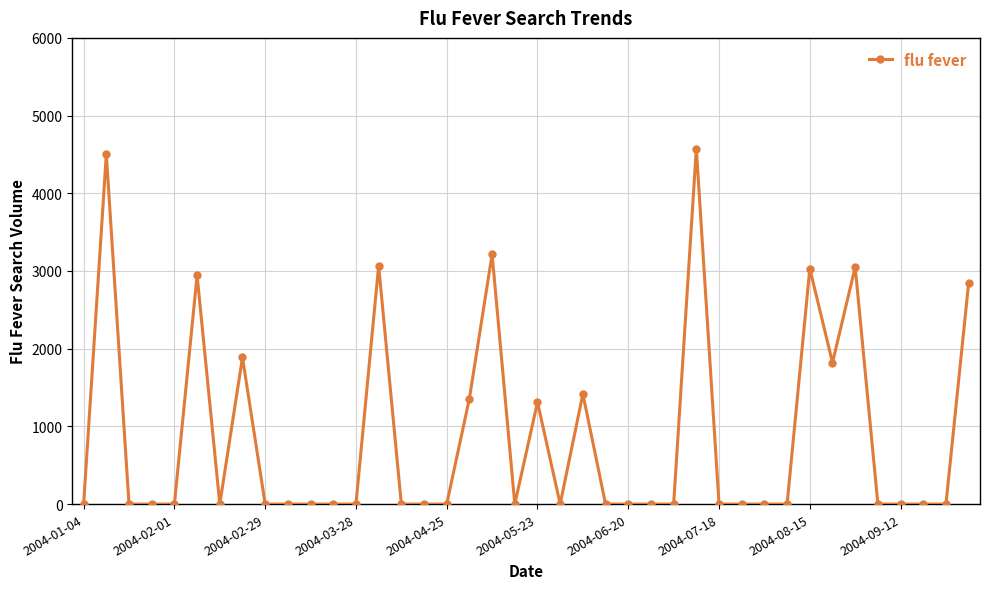

What is the greatest value displayed?

4574.5